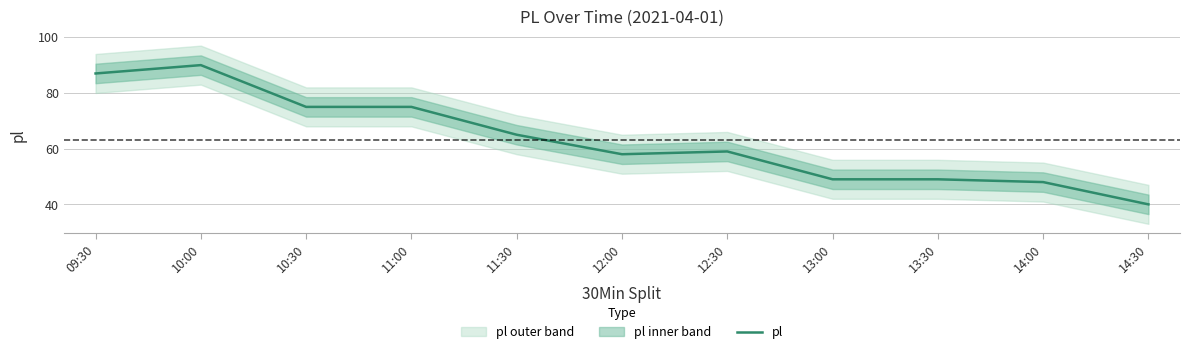

How many interior local valleys (lower than both neighbors) does the data have?

1